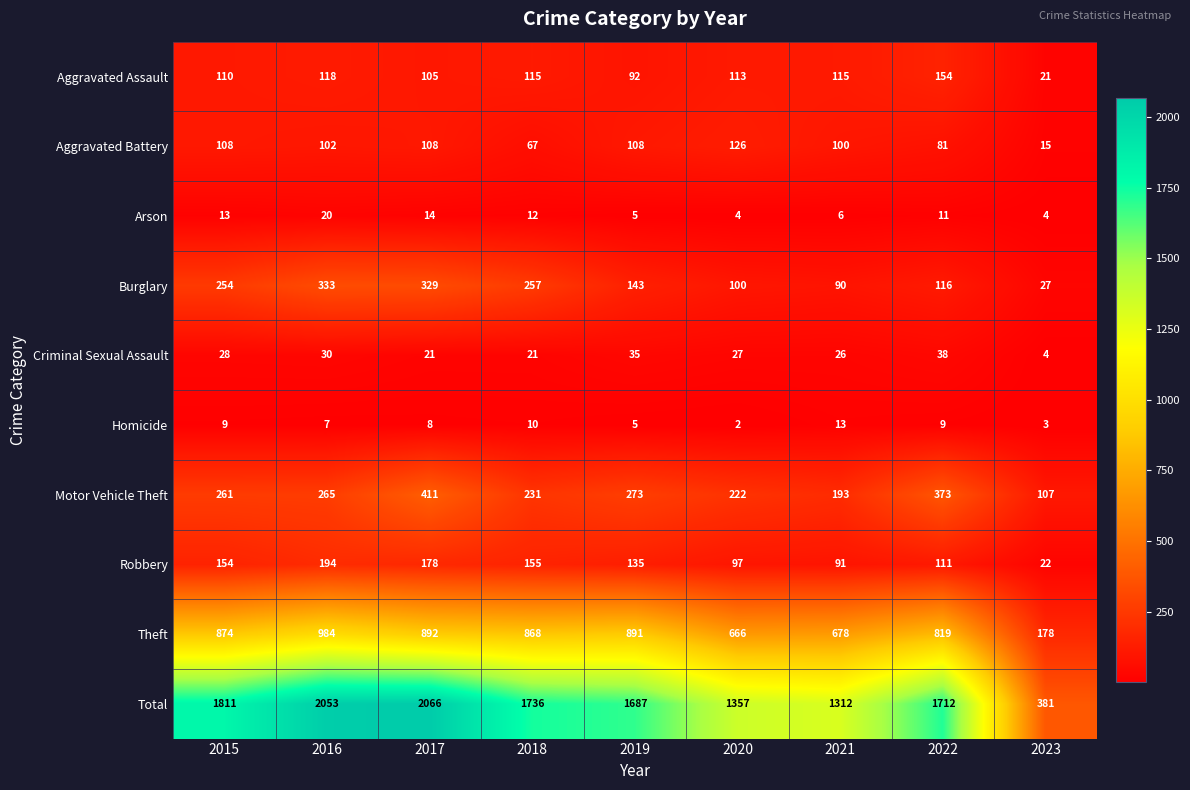

What is the difference between the highest and lowest values at 2018?

1726